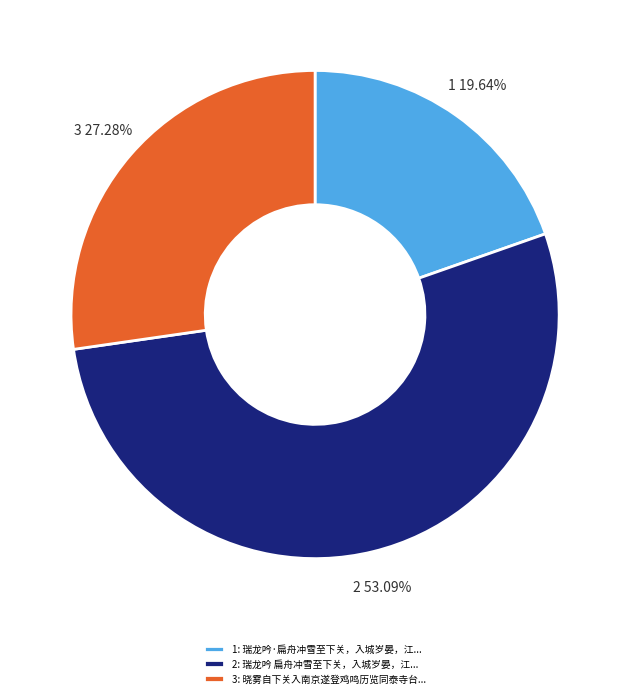

Is there a majority slice in this chart?

Yes